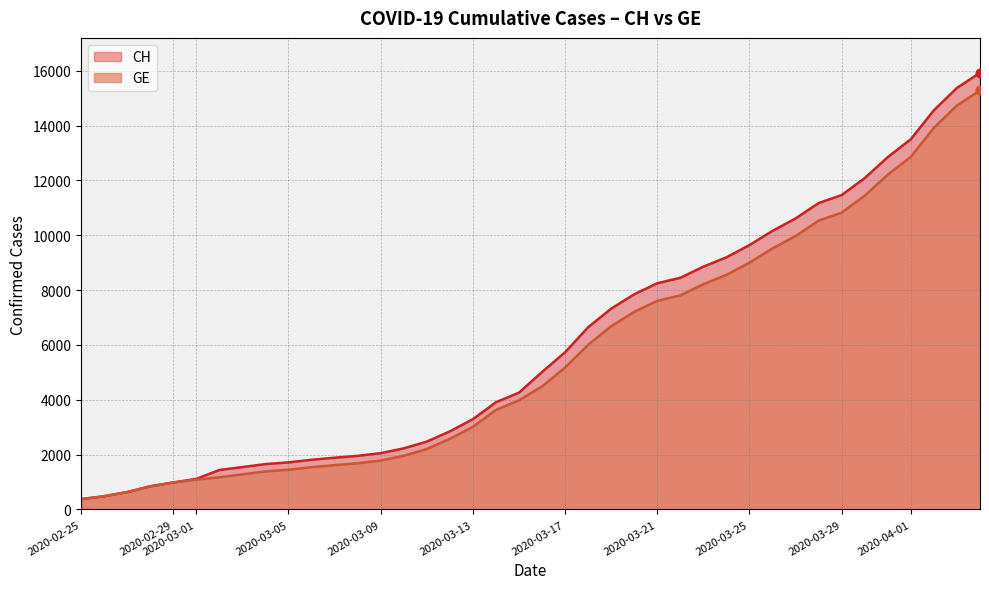

Which series reaches the minimum Y coordinate?

CH